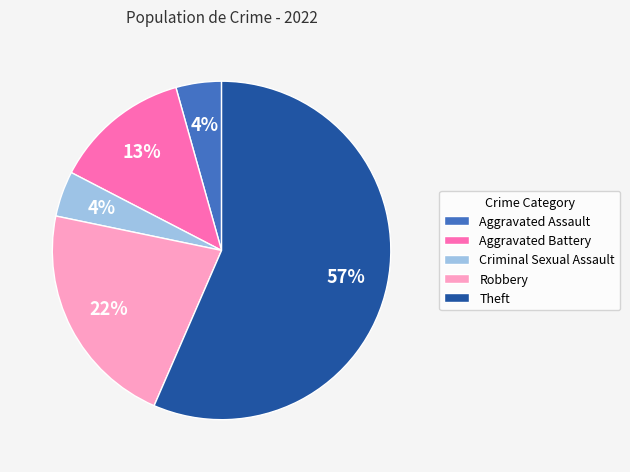

The Robbery slice represents 22% of the pie. True or false?

True